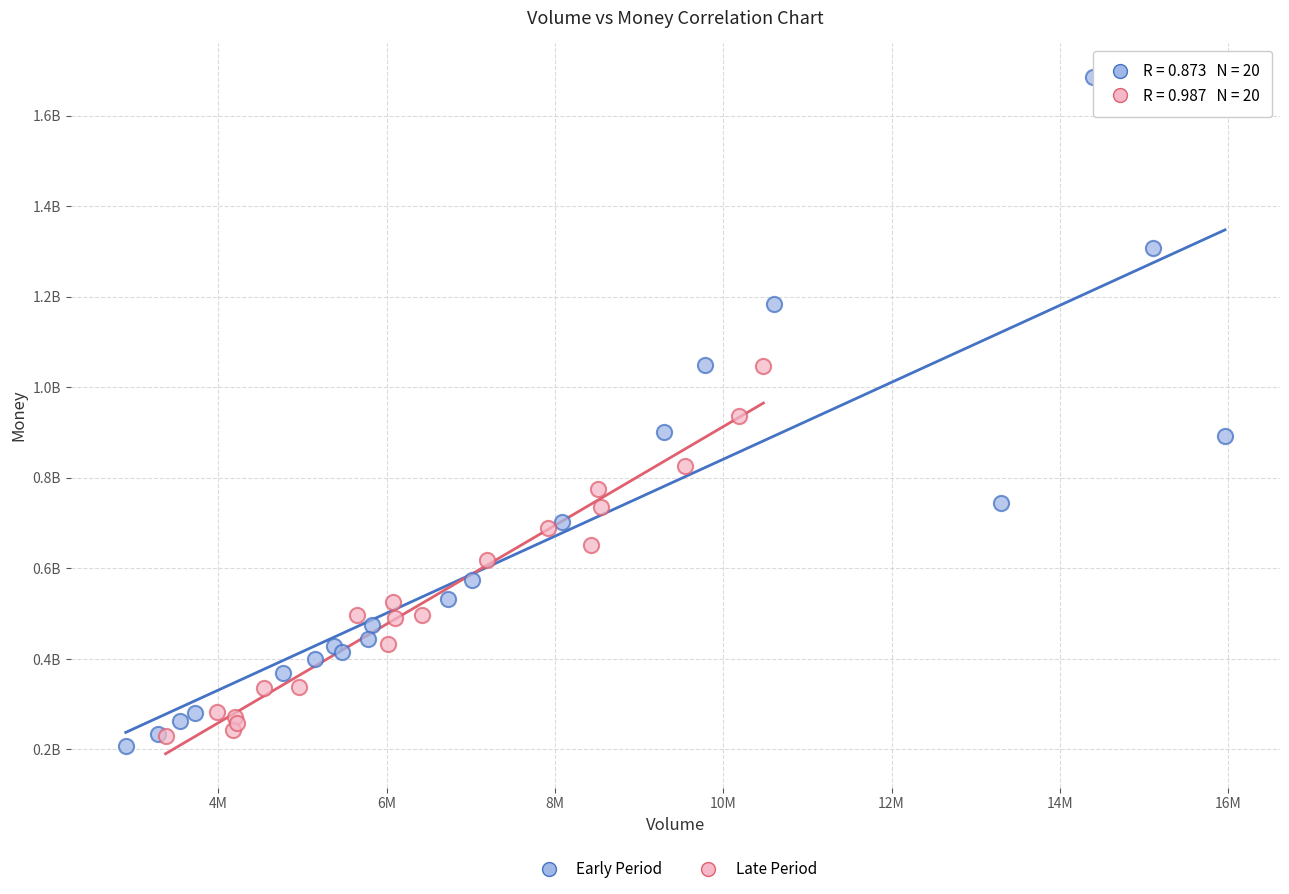

Which series reaches the minimum Y coordinate?

Early Period